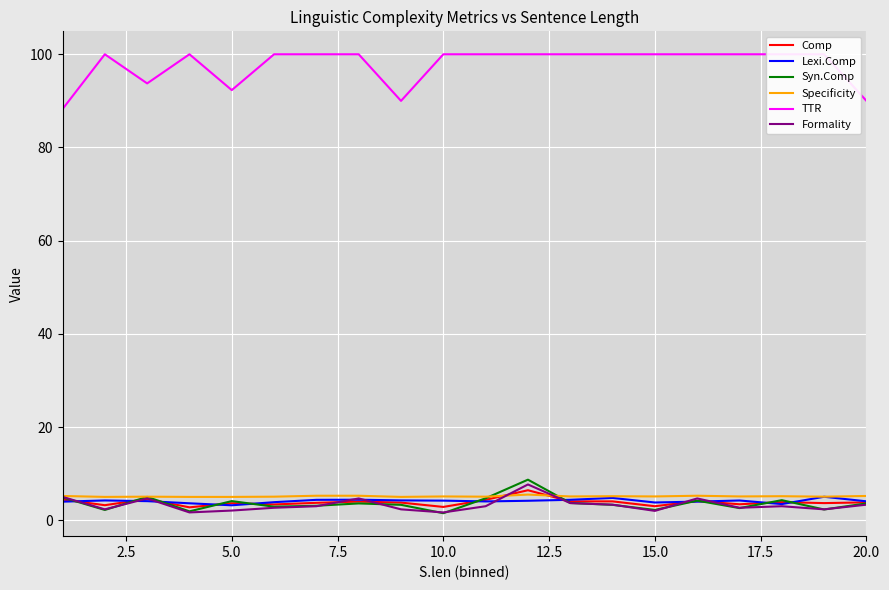

What is the minimum value for Lexi.Comp?

3.2